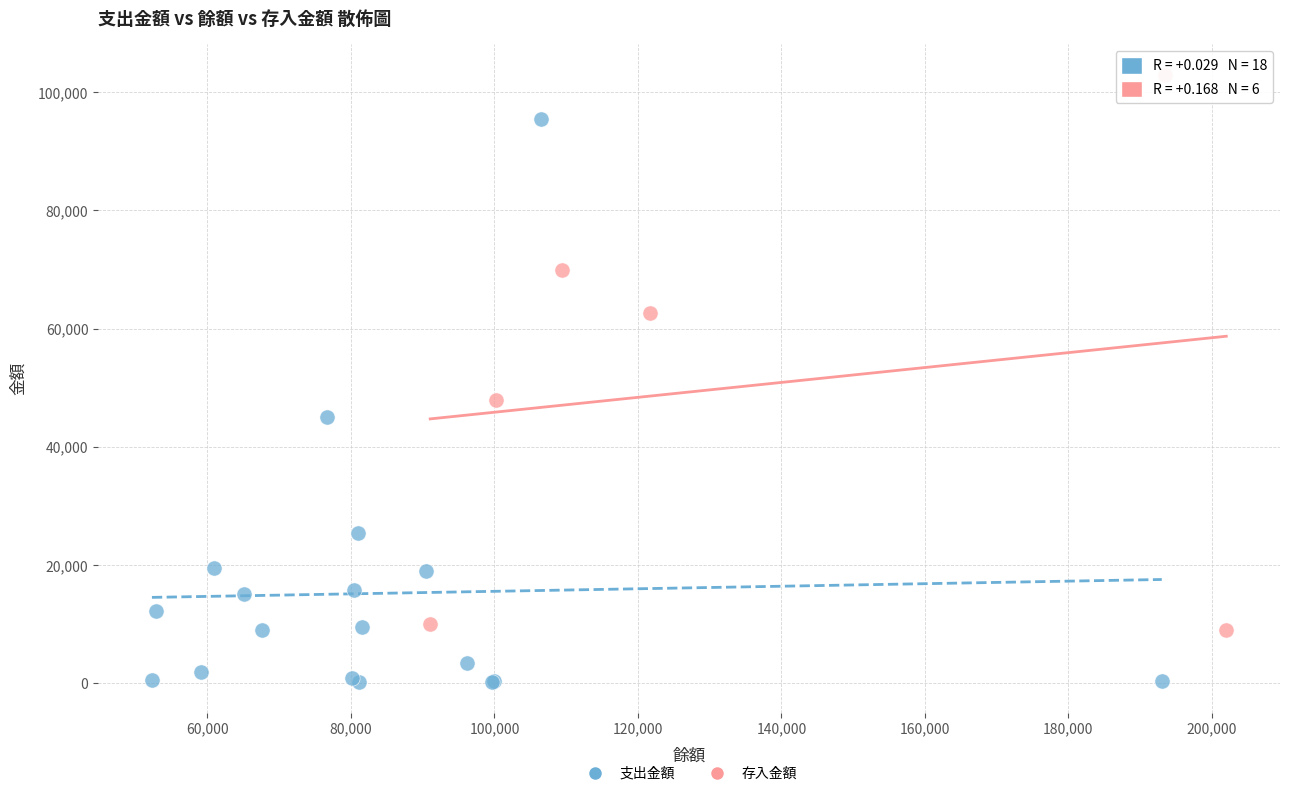

Which series contains the highest Y value?

存入金額